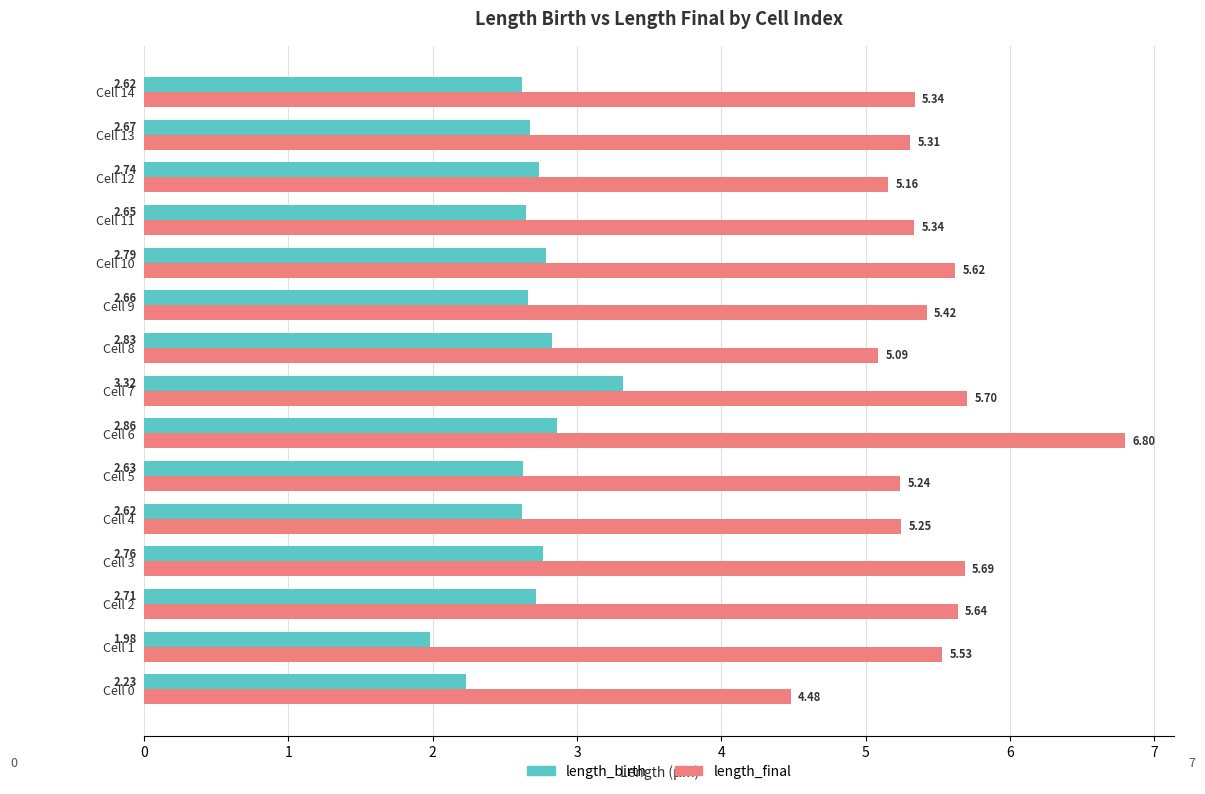

What is the total value across all series at Cell 0?

6.7